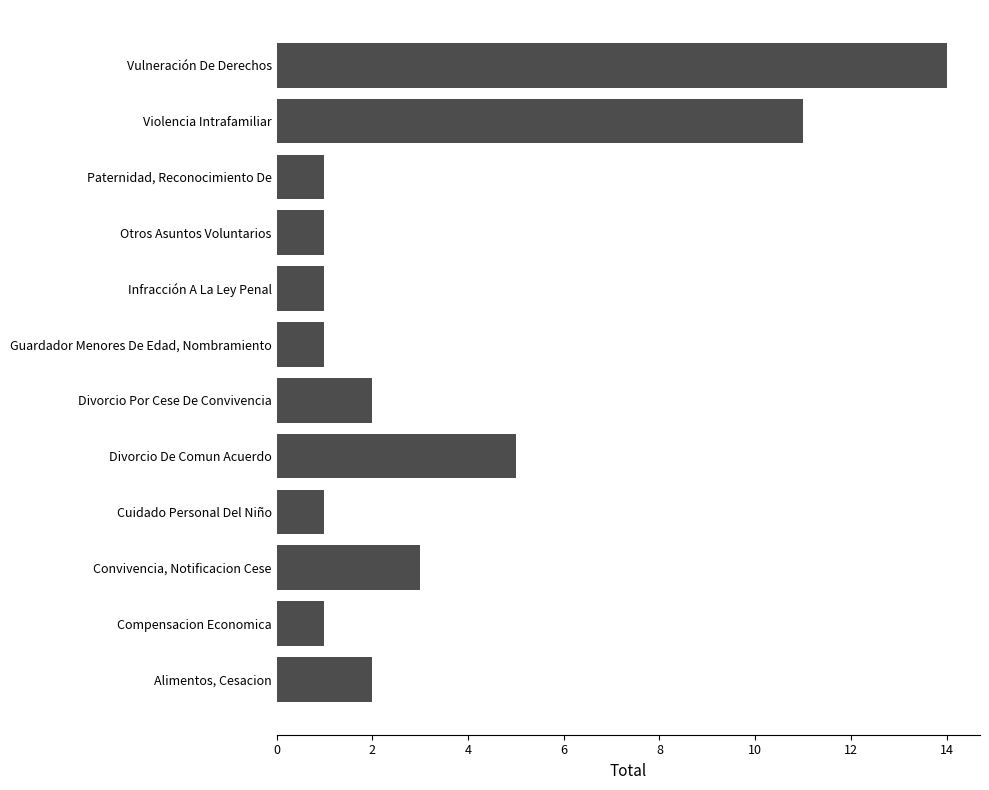

The chart shows a value of 11 at Violencia Intrafamiliar. True or false?

True